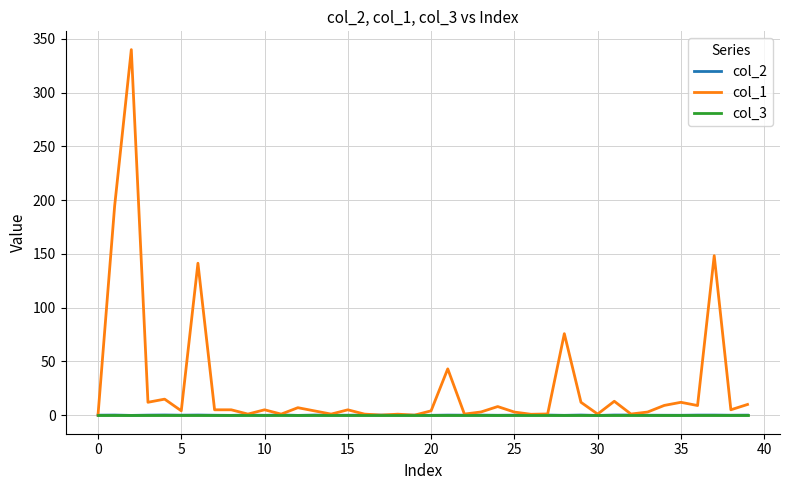

Which series has the largest total across all categories?

col_1